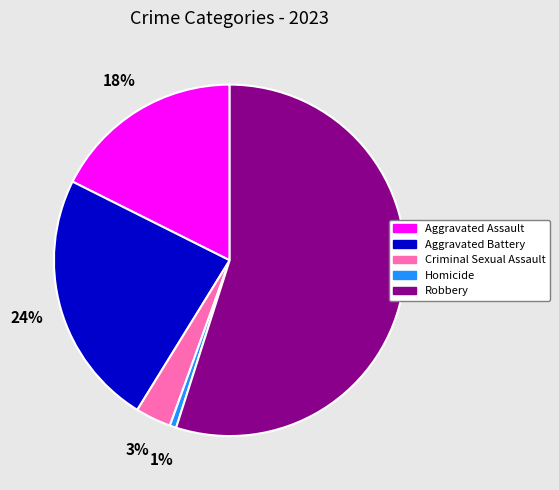

Rank the categories by value from lowest to highest.

Homicide, Criminal Sexual Assault, Aggravated Assault, Aggravated Battery, Robbery